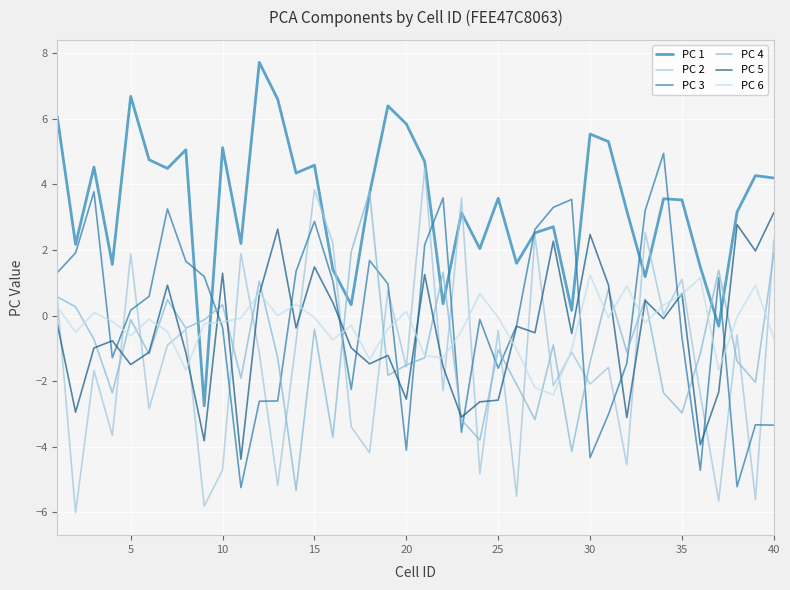

What is the highest value of the PC 2 series?

4.5